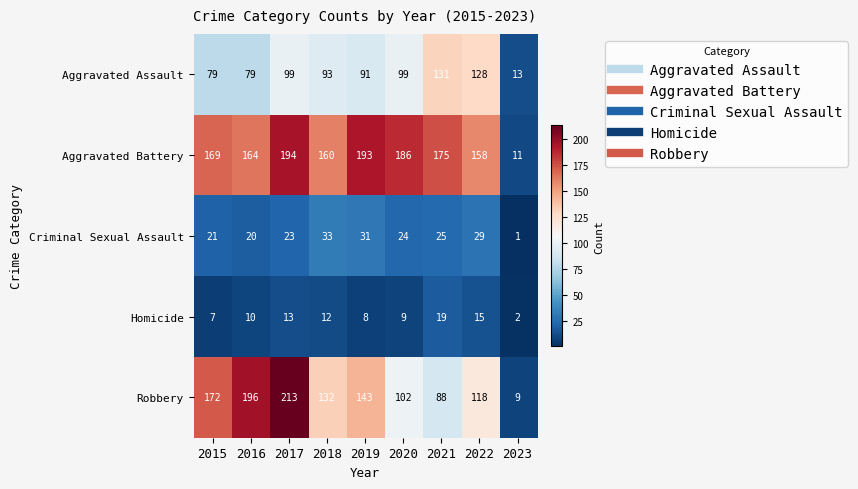

How many distinct data groups are displayed?

5